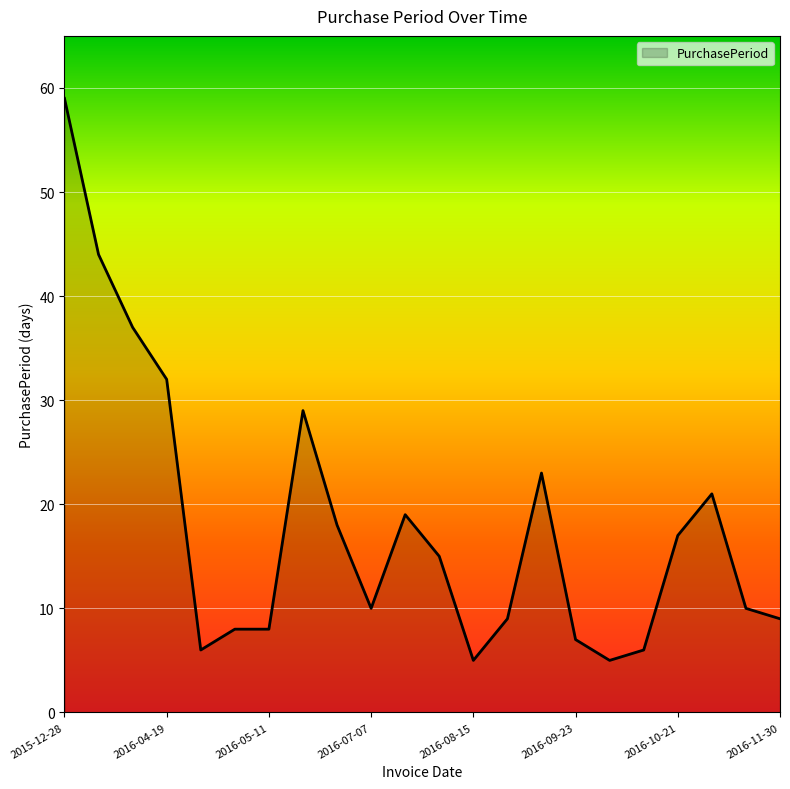

What is the greatest value displayed?

59